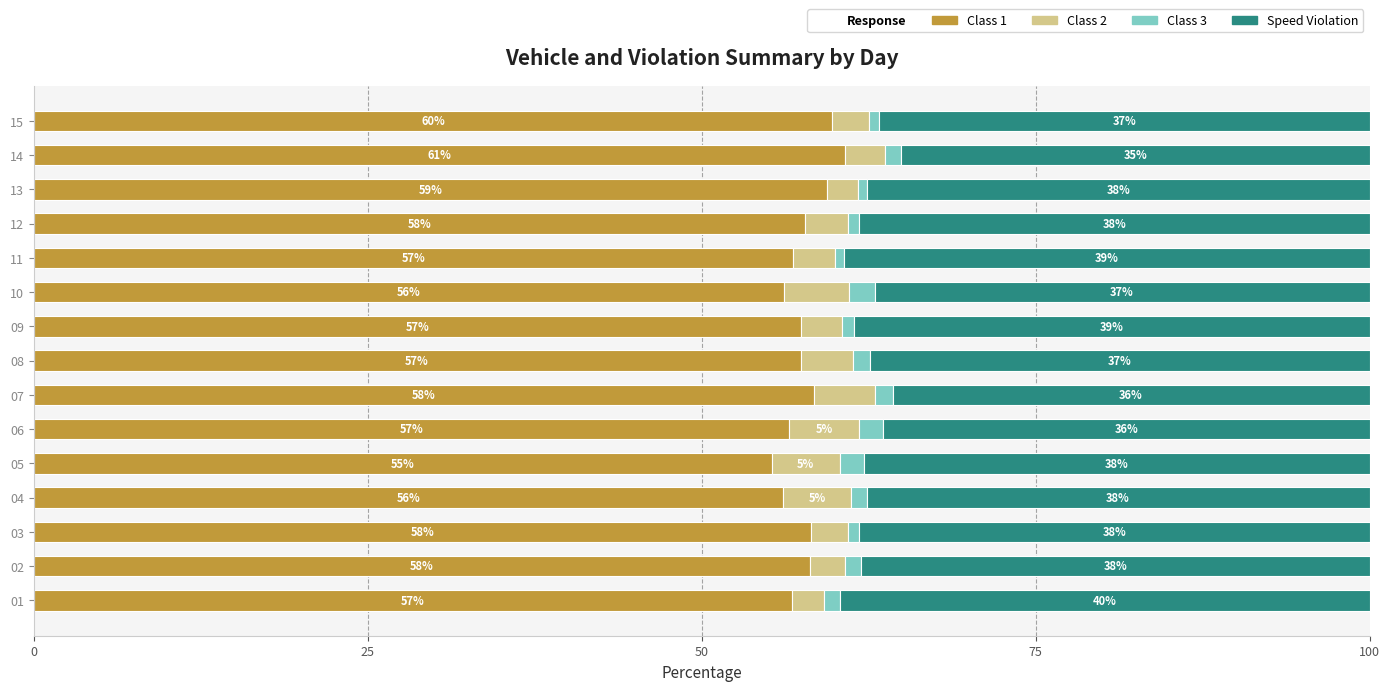

What is the maximum value for Class 1?

60.7